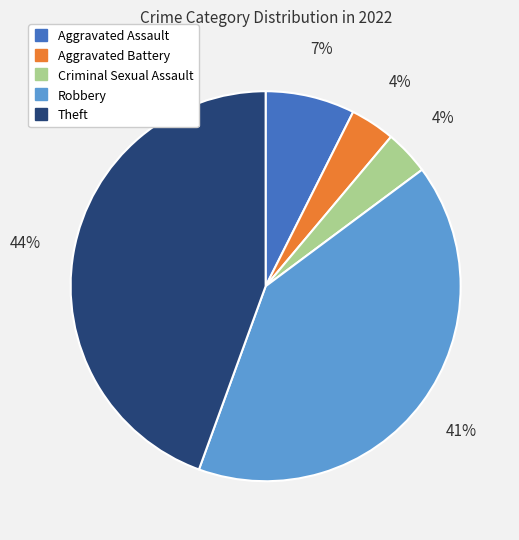

Count the number of slices in the pie.

5